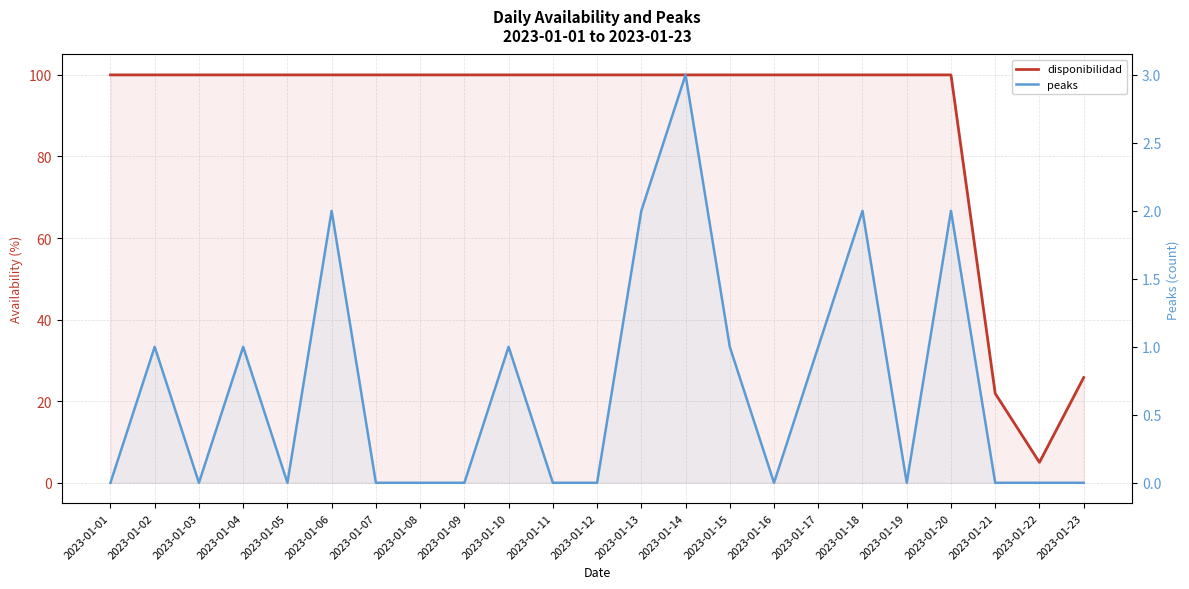

Rank the series by their maximum value, from highest to lowest.

disponibilidad, peaks